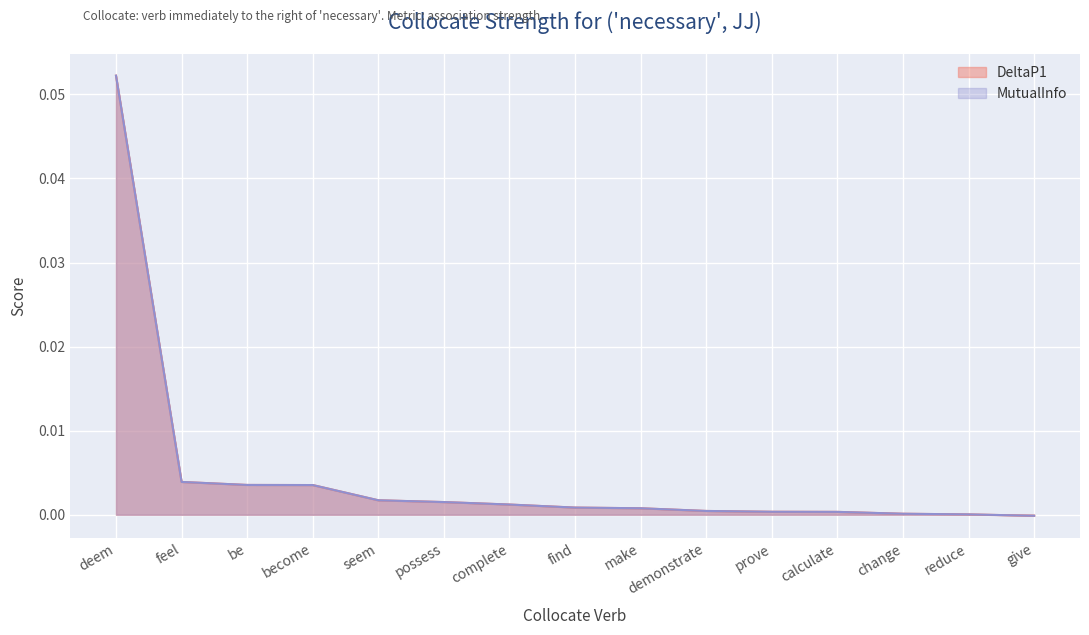

True or false: MutualInfo and DeltaP1 cross at least once.

False